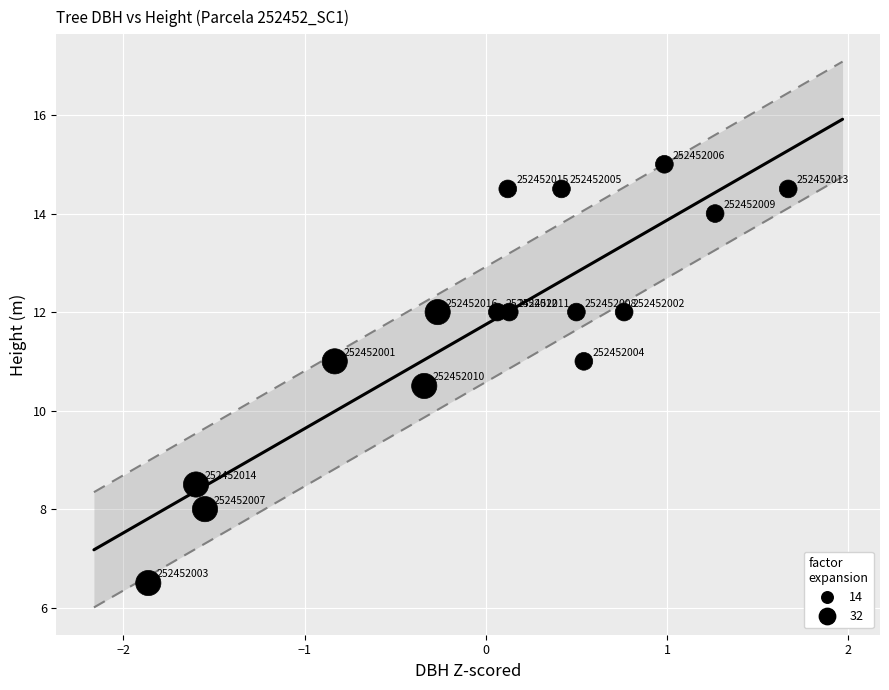

What is the range of Y values (max minus min)?

8.5